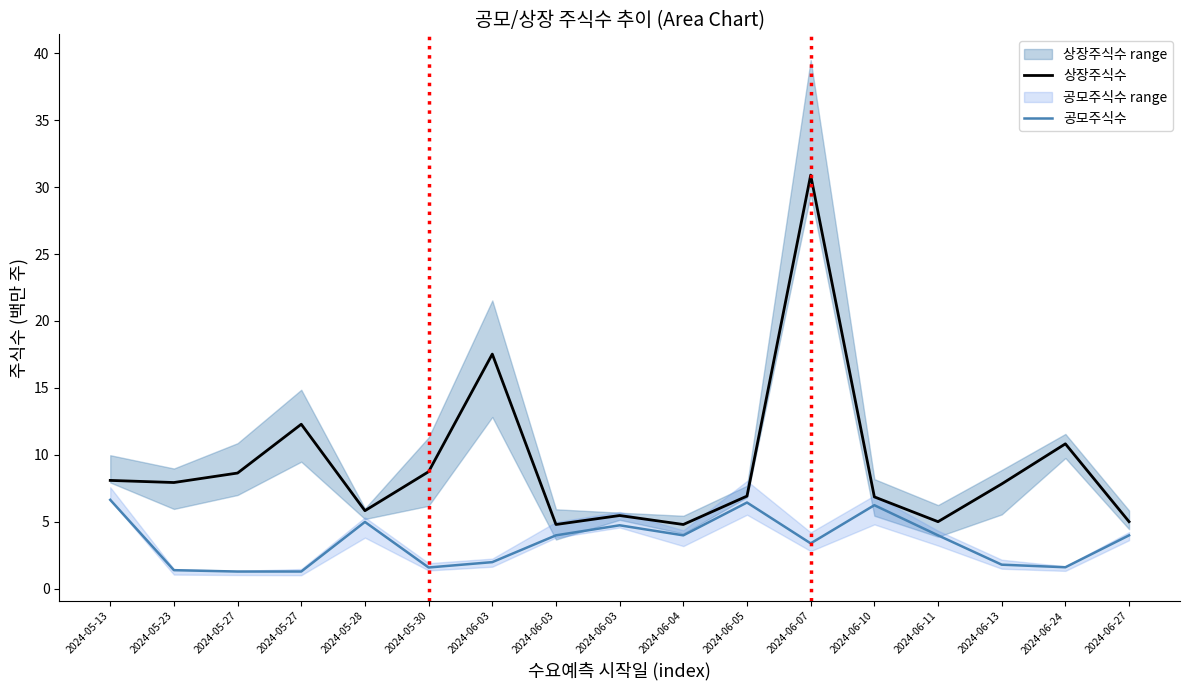

At which label does 상장주식수 first exceed 7?

2024-05-13